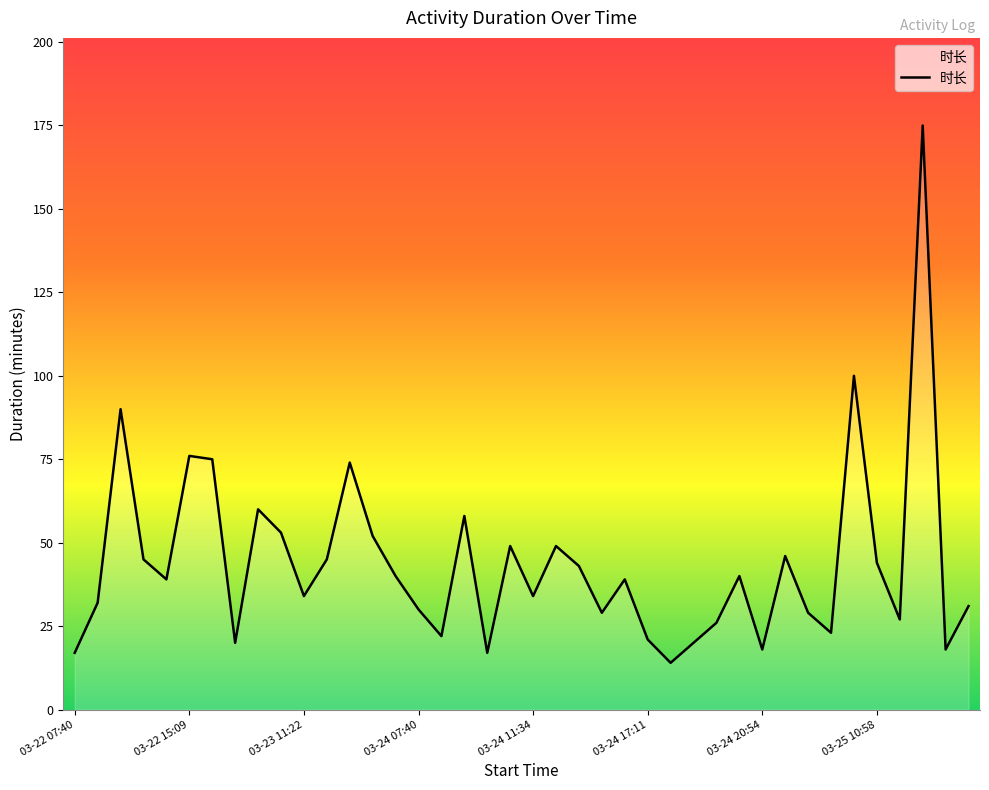

What is the smallest value displayed?

14